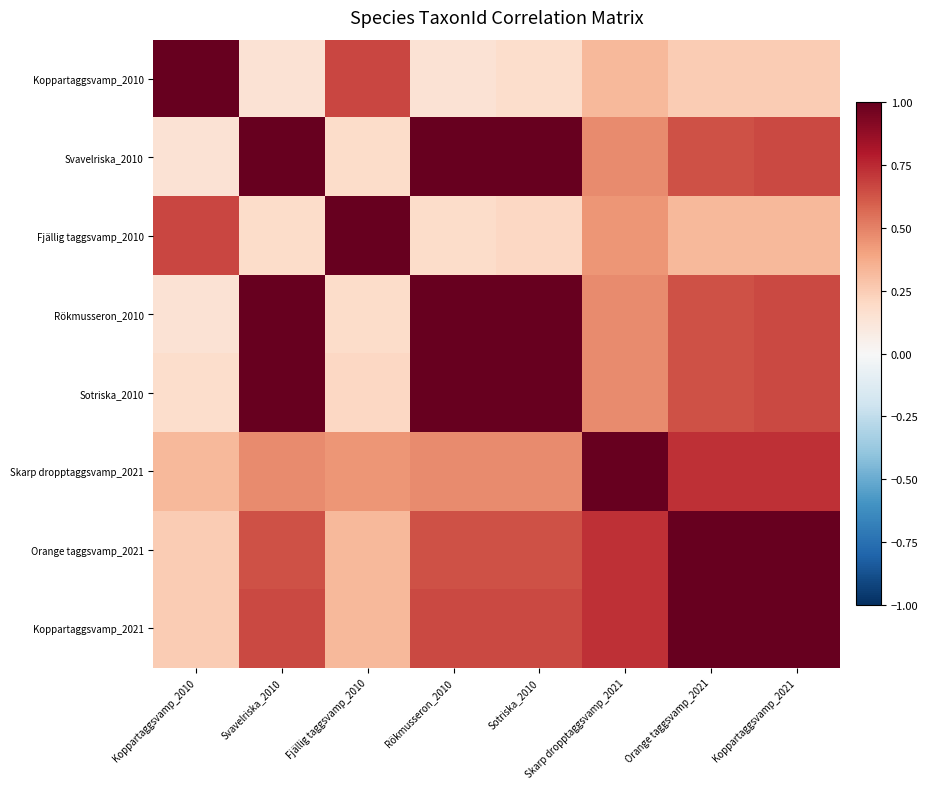

At how many categories does at least one series exceed 0?

8